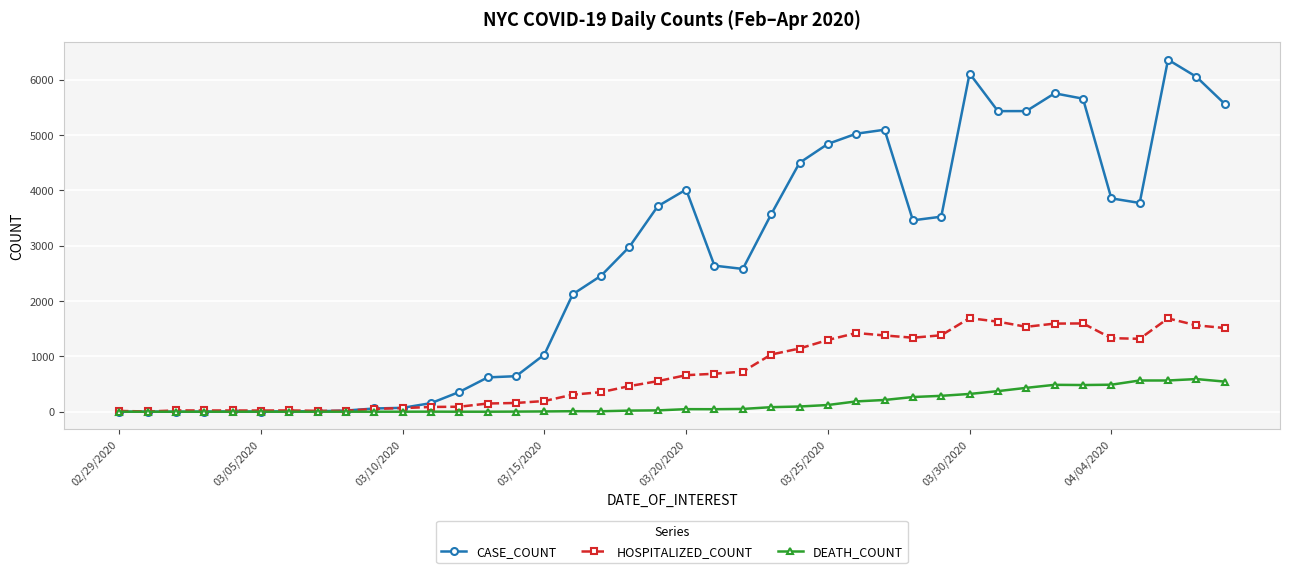

Rank the series by their average value, from lowest to highest.

DEATH_COUNT, HOSPITALIZED_COUNT, CASE_COUNT